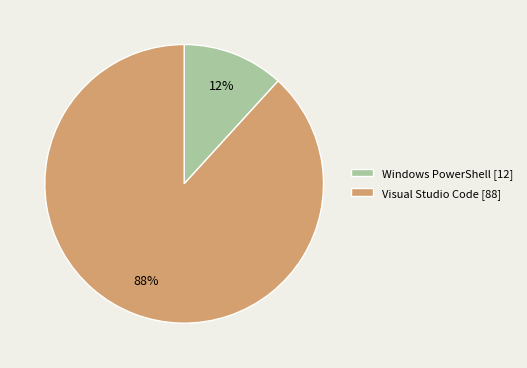

What percentage is the Visual Studio Code slice, to the nearest percent?

88%